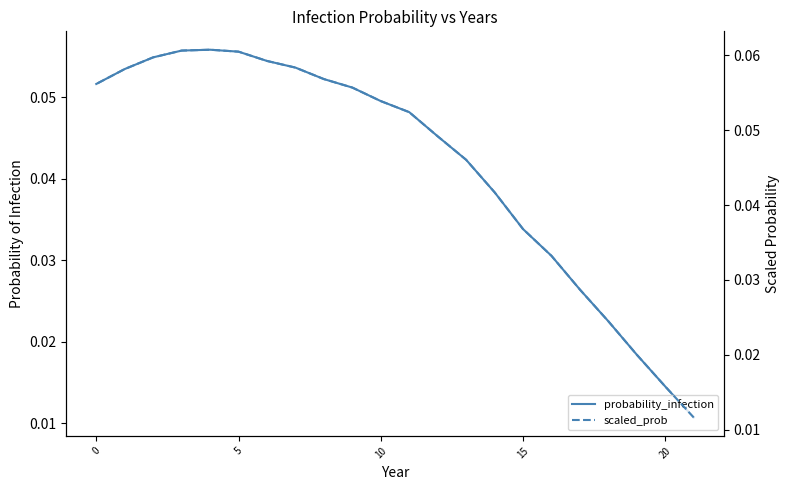

What is the sum of the scaled_prob values at 16 and 10?

0.1